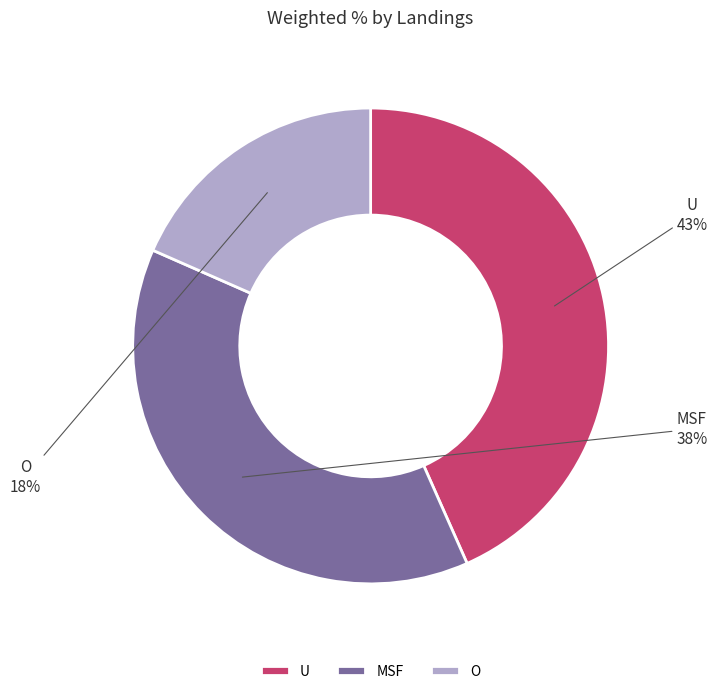

To the nearest percent, what percentage of the pie is U?

43%